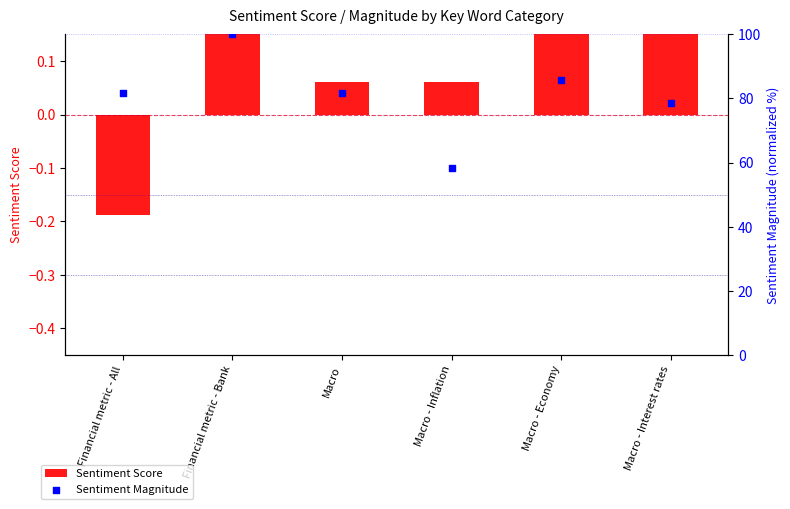

Which series contains the lowest Y value?

Sentiment Score